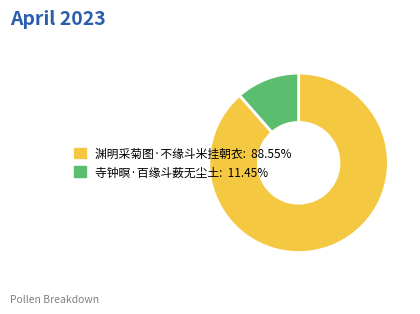

Is the sum of 渊明采菊图·不缘斗米挂朝衣 and 寺钟暝·百缘斗薮无尘土 greater than half?

Yes